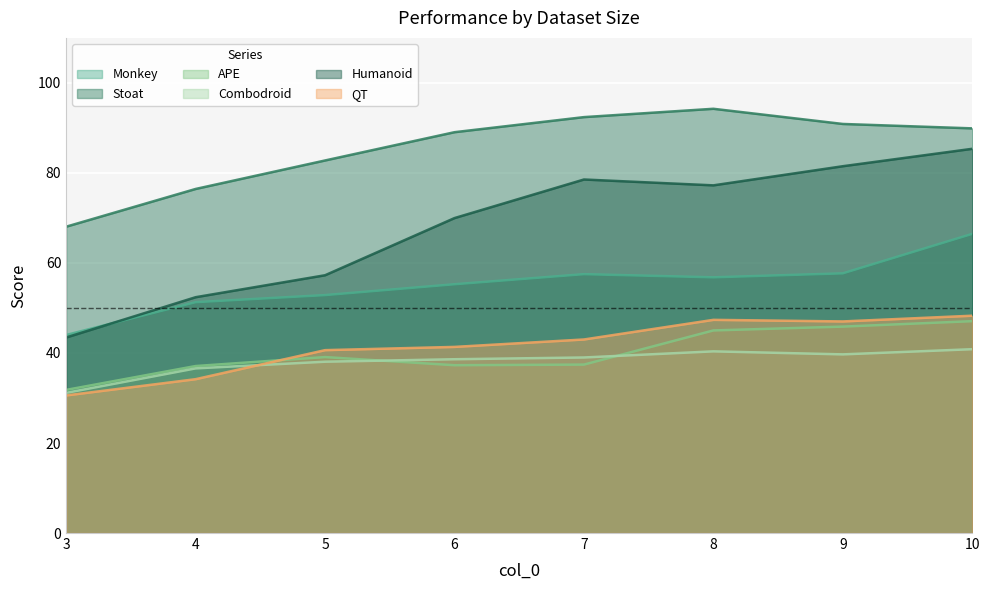

The value of APE at 7 is 50.5. True or false?

False